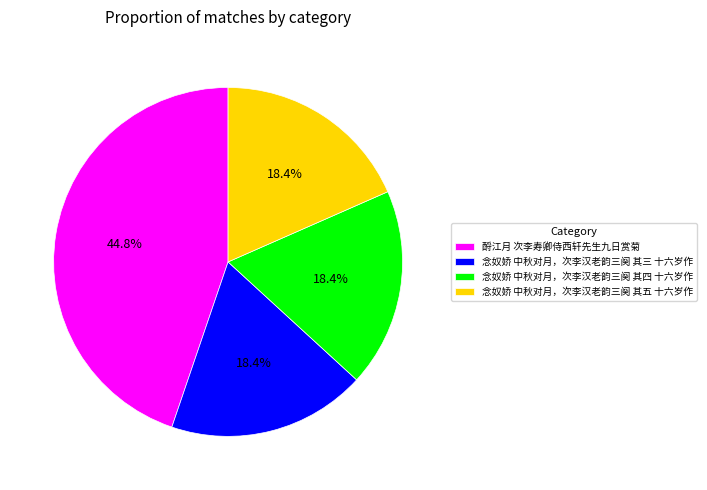

Do 酹江月 次李寿卿侍西轩先生九日赏菊 and 念奴娇 中秋对月，次李汉老韵三阕 其五 十六岁作 together represent more than half of the pie?

Yes